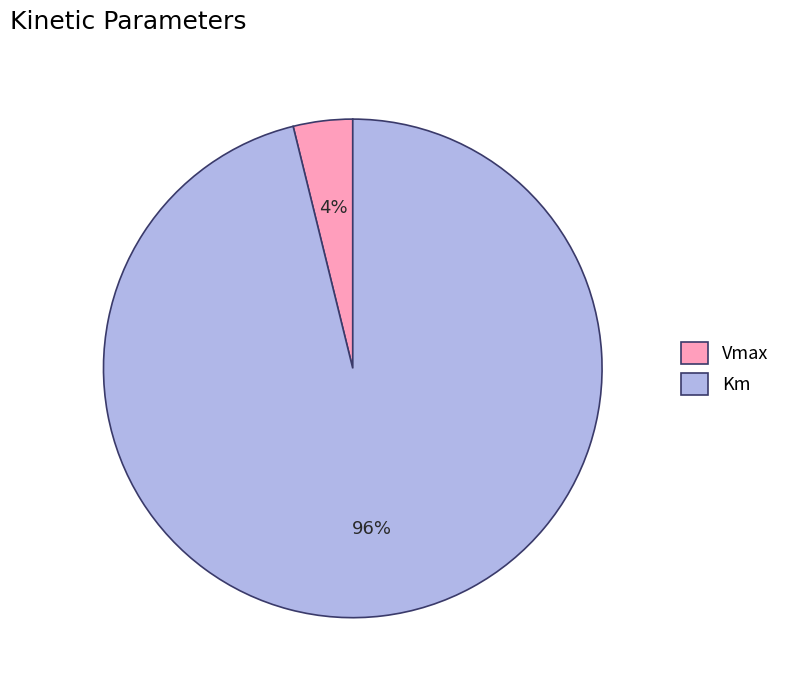

Do Km and Vmax together represent more than half of the pie?

Yes